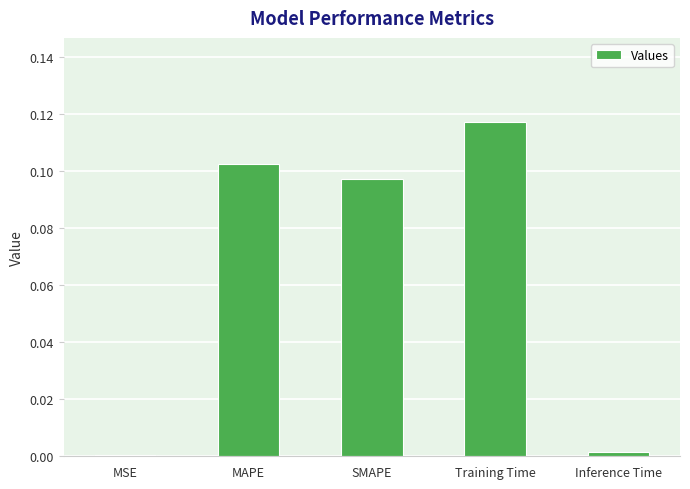

The value at Training Time is 0.2. True or false?

False